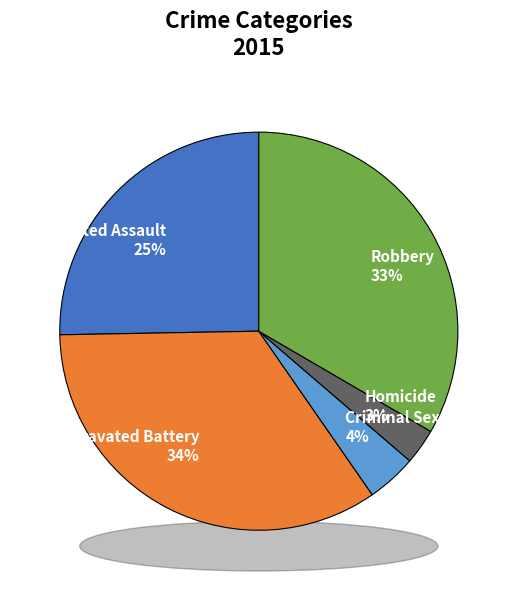

Combined, what portion of the pie is Robbery and Criminal Sexual Assault?

37.5%